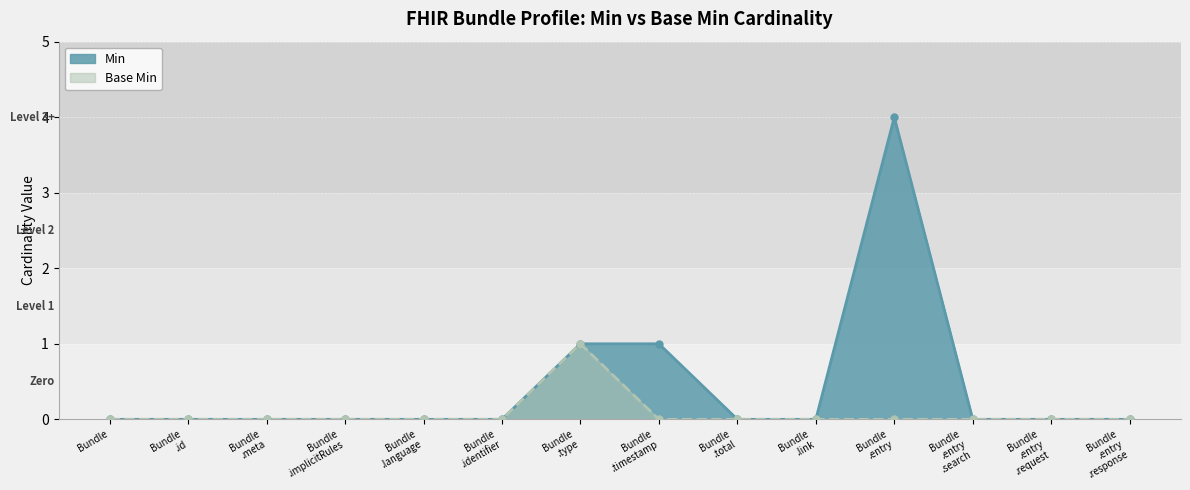

At which label does Min reach its minimum?

Bundle